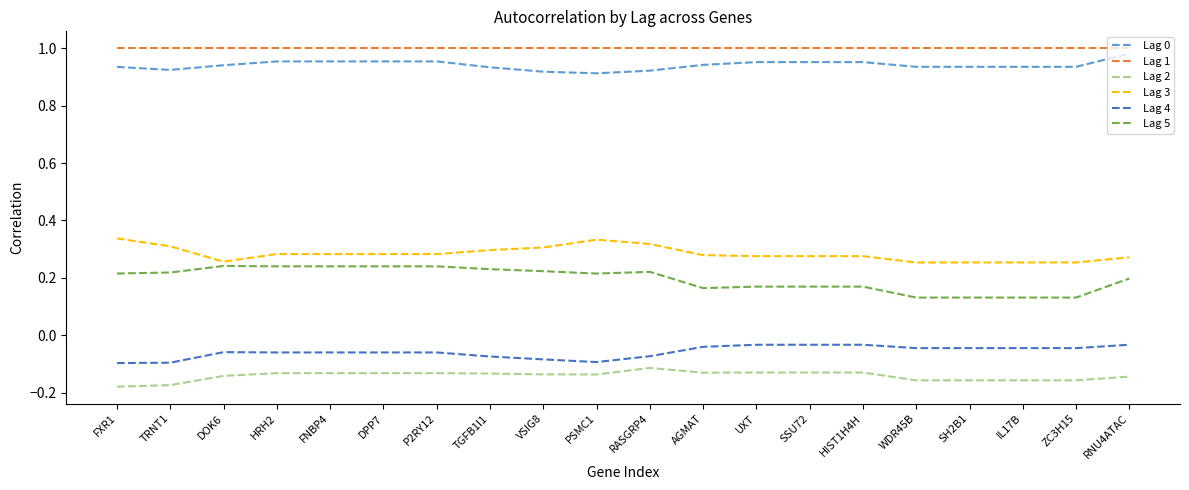

Which series has the largest range (max minus min)?

Lag 5